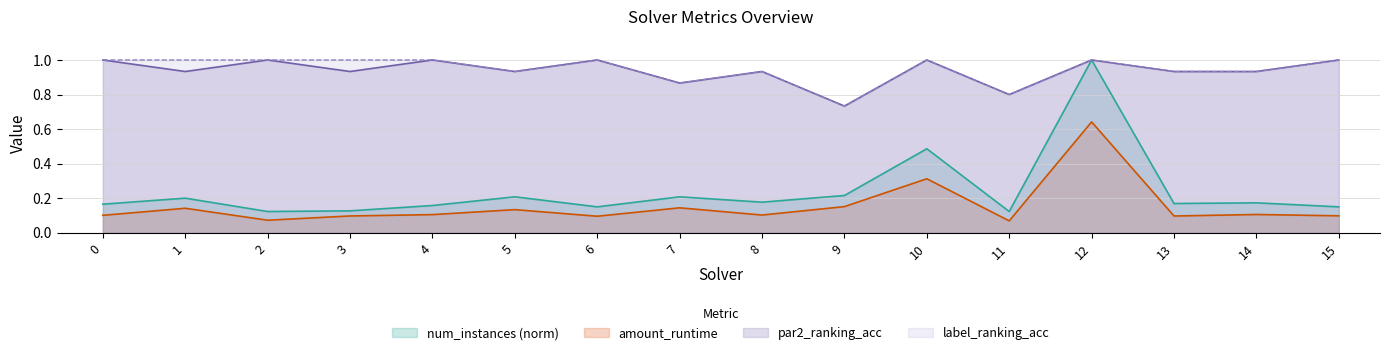

True or false: num_instances and label_ranking_acc cross at least once.

False